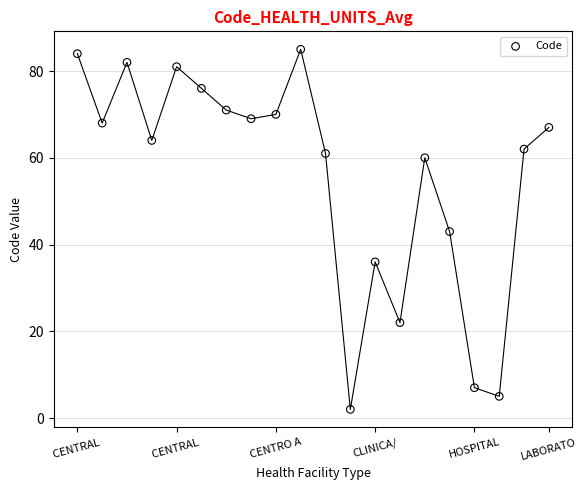

What is the range of Y values (max minus min)?

83